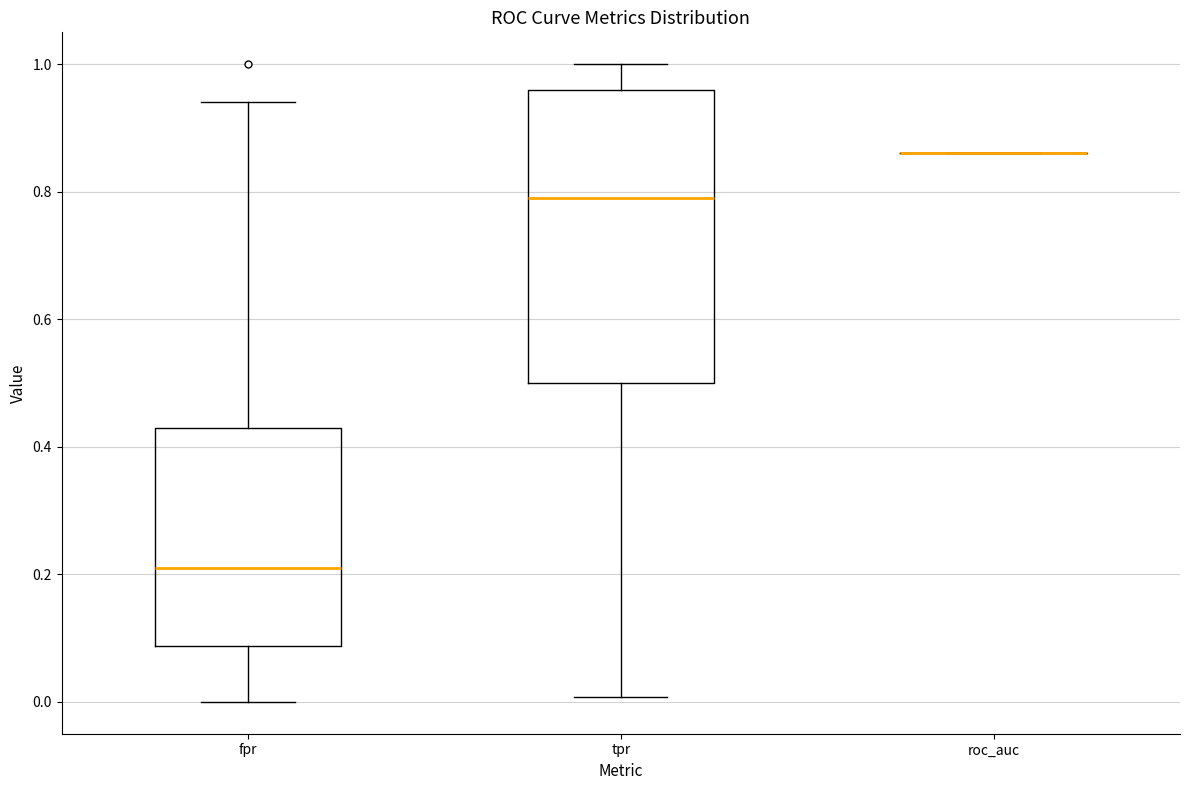

Where does the upper whisker of the box for fpr end on the y-axis? The values are not printed on the chart, so give them approximately, as read against the axis.

0.94